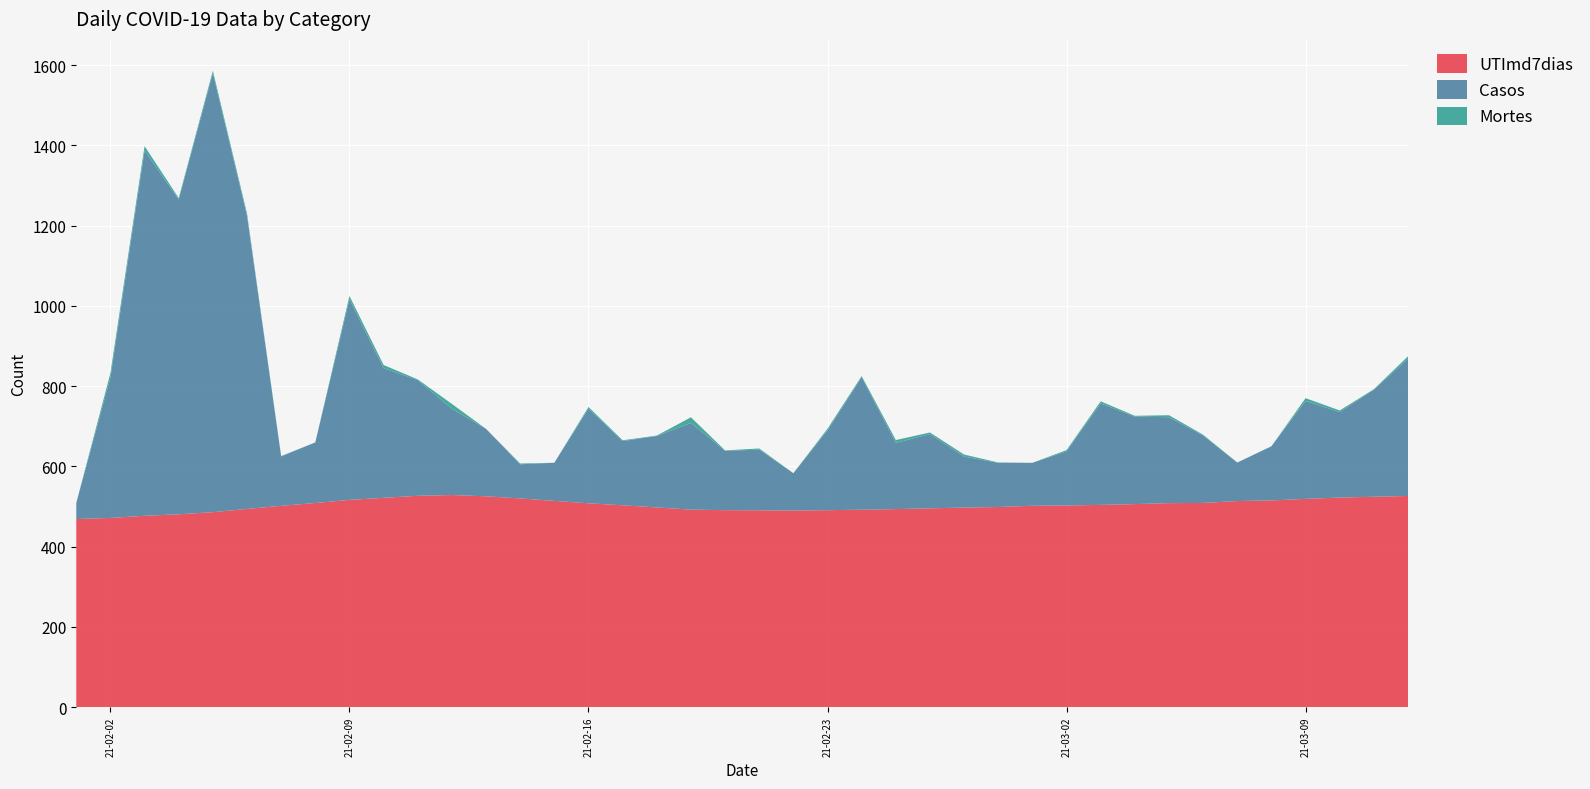

Reading left to right, what are all the values shown in this chart?

UTImd7dias: 469.0	471.6	477.0	480.7	486.0	494.1	501.9	508.9	516.7	521.7	526.9	528.7	525.6	520.3	514.1	508.1	503.1	497.9	492.4	491.0	490.7	490.1	491.0	492.1	493.7	495.6	497.6	498.9	502.0	502.7	504.1	506.1	508.6	509.0	513.7	515.3	519.1	522.4	524.4	526.4
Casos: 40.0	350.0	910.0	784.0	1094.0	730.0	123.0	151.0	500.0	323.0	288.0	215.0	168.0	85.0	95.0	236.0	160.0	178.0	216.0	148.0	151.0	93.0	199.0	330.0	165.0	185.0	127.0	110.0	107.0	135.0	253.0	218.0	214.0	168.0	96.0	135.0	244.0	213.0	267.0	342.0
Mortes: 0.0	11.0	11.0	4.0	6.0	6.0	1.0	0.0	8.0	8.0	2.0	12.0	0.0	2.0	0.0	4.0	2.0	1.0	14.0	1.0	3.0	0.0	4.0	3.0	7.0	4.0	5.0	1.0	0.0	3.0	5.0	2.0	5.0	2.0	0.0	0.0	7.0	4.0	1.0	6.0